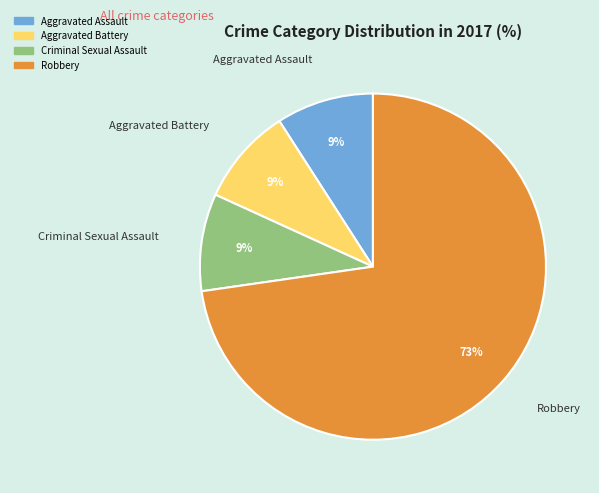

To the nearest percent, what is the difference between the largest and smallest slice percentages?

64%